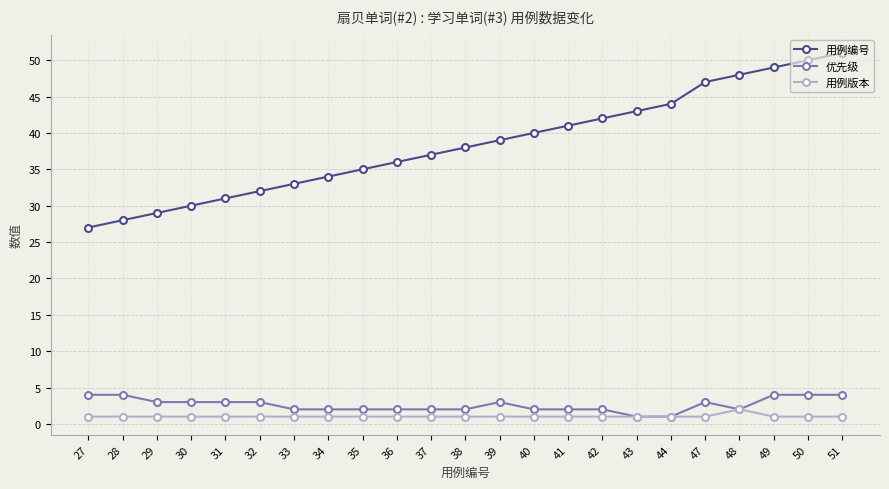

How many lines are shown in the chart?

3